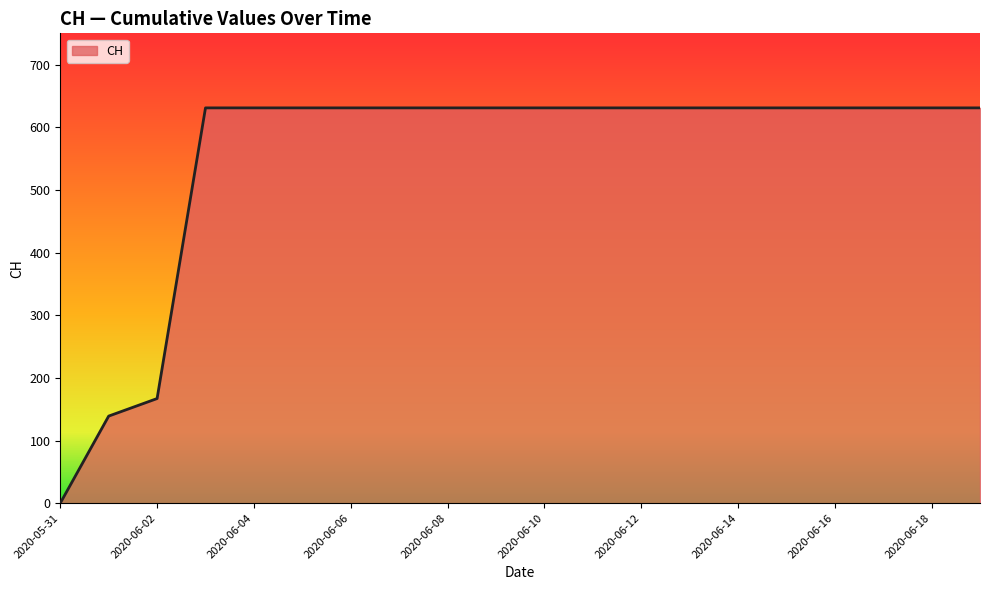

What is the difference between the maximum and minimum values?

631